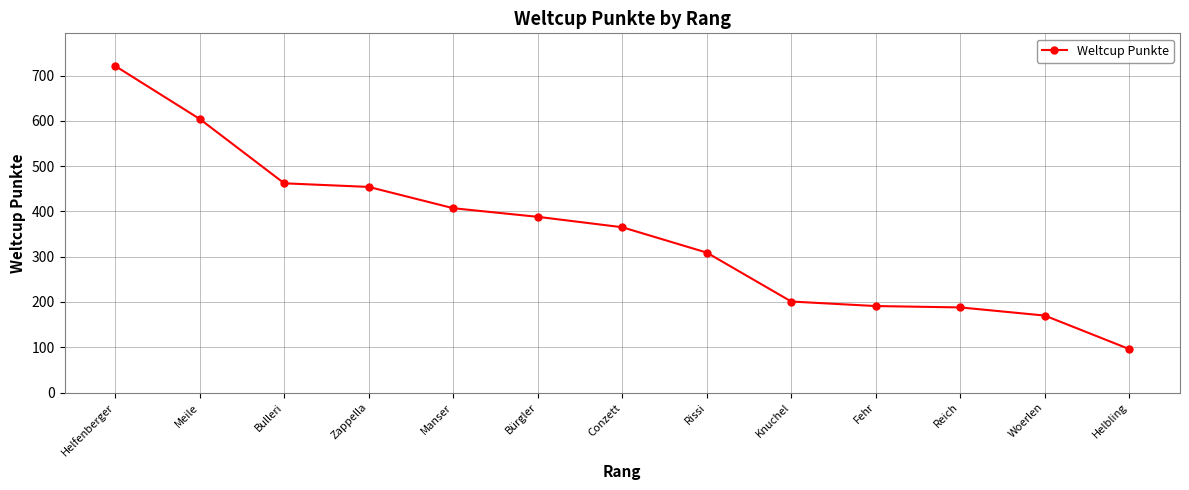

What is the smallest value displayed?

96